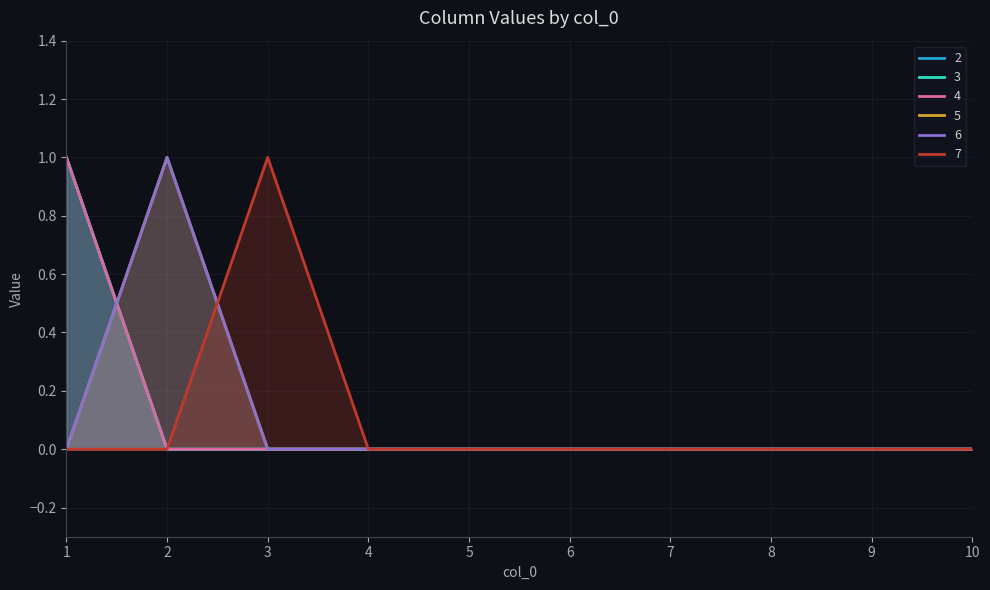

Rank the series at 4 from lowest to highest value.

2, 3, 4, 5, 6, 7